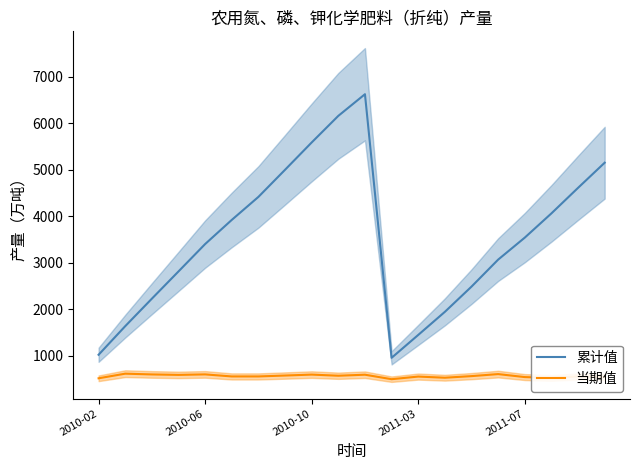

Where does the 累计值 series first go above 3535?

5